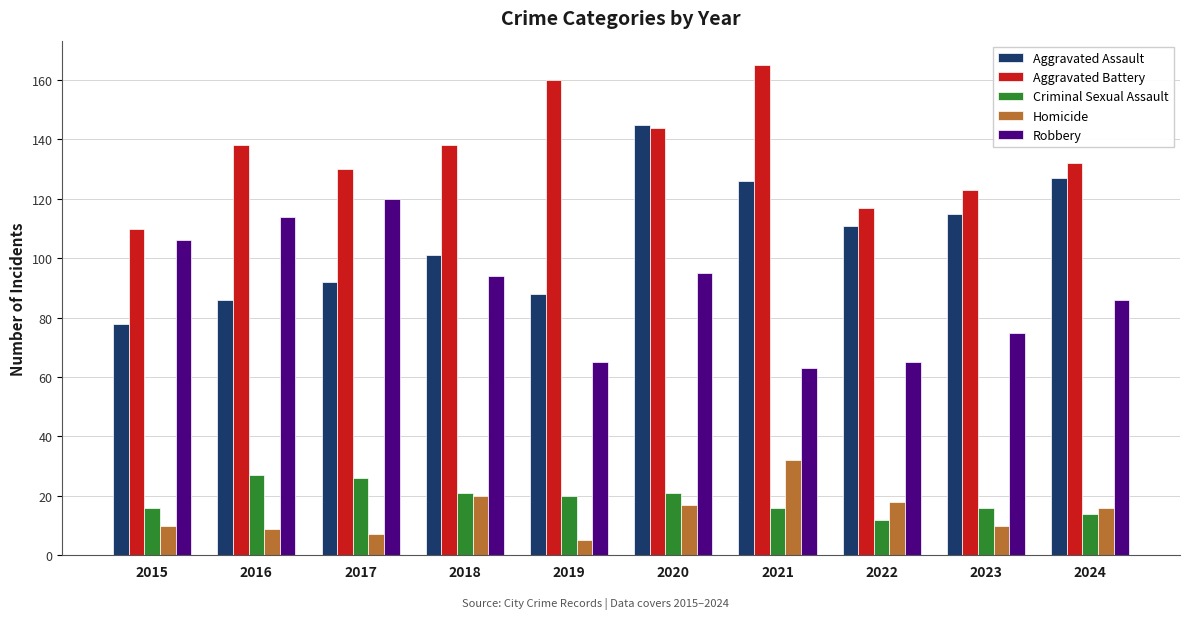

What are all the series names shown in the legend?

Aggravated Assault, Aggravated Battery, Criminal Sexual Assault, Homicide, Robbery